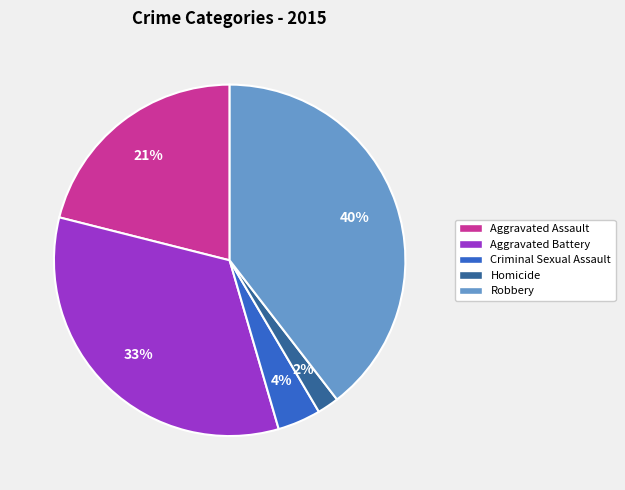

What percentage is the Aggravated Assault slice, to the nearest percent?

21%